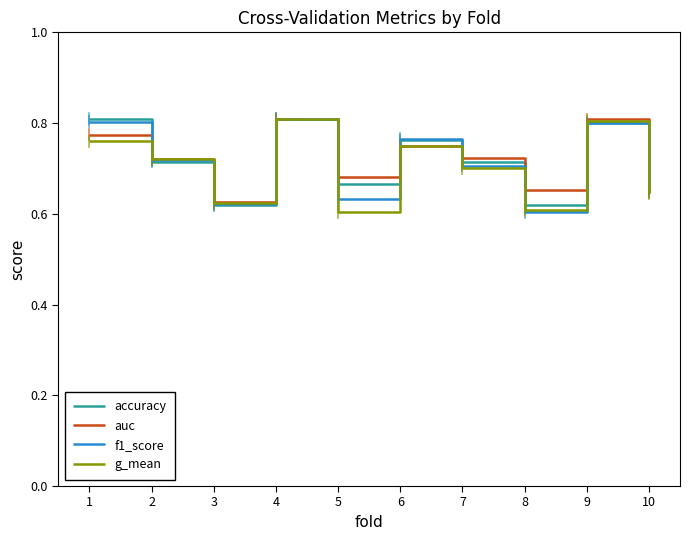

Where is the first local minimum for g_mean?

3